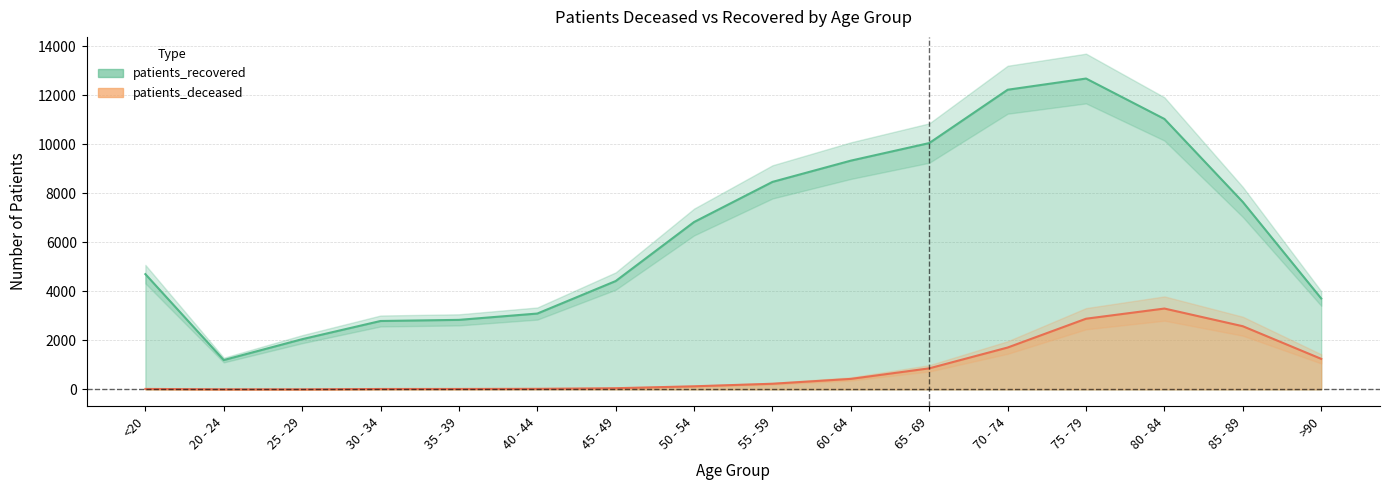

What is the difference between the patients_deceased values at 40 - 44 and 65 - 69?

836